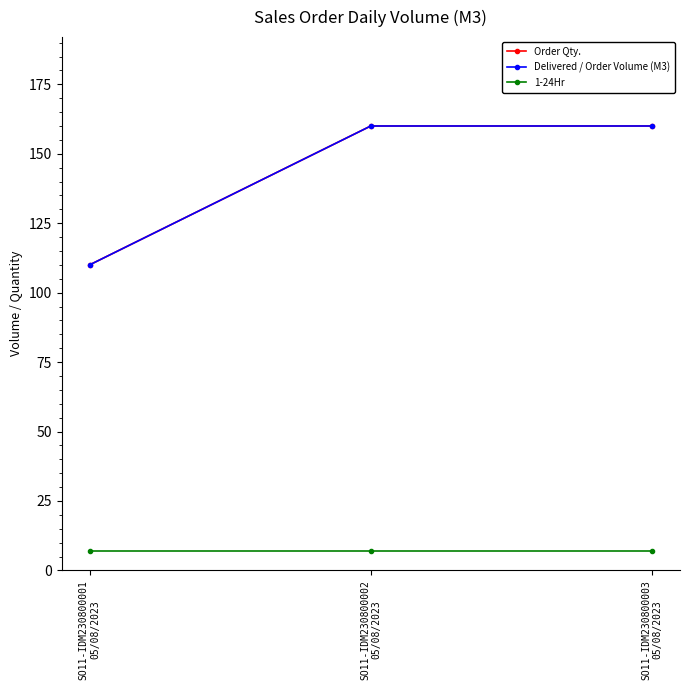

Which series has the largest total across all categories?

Order Qty.